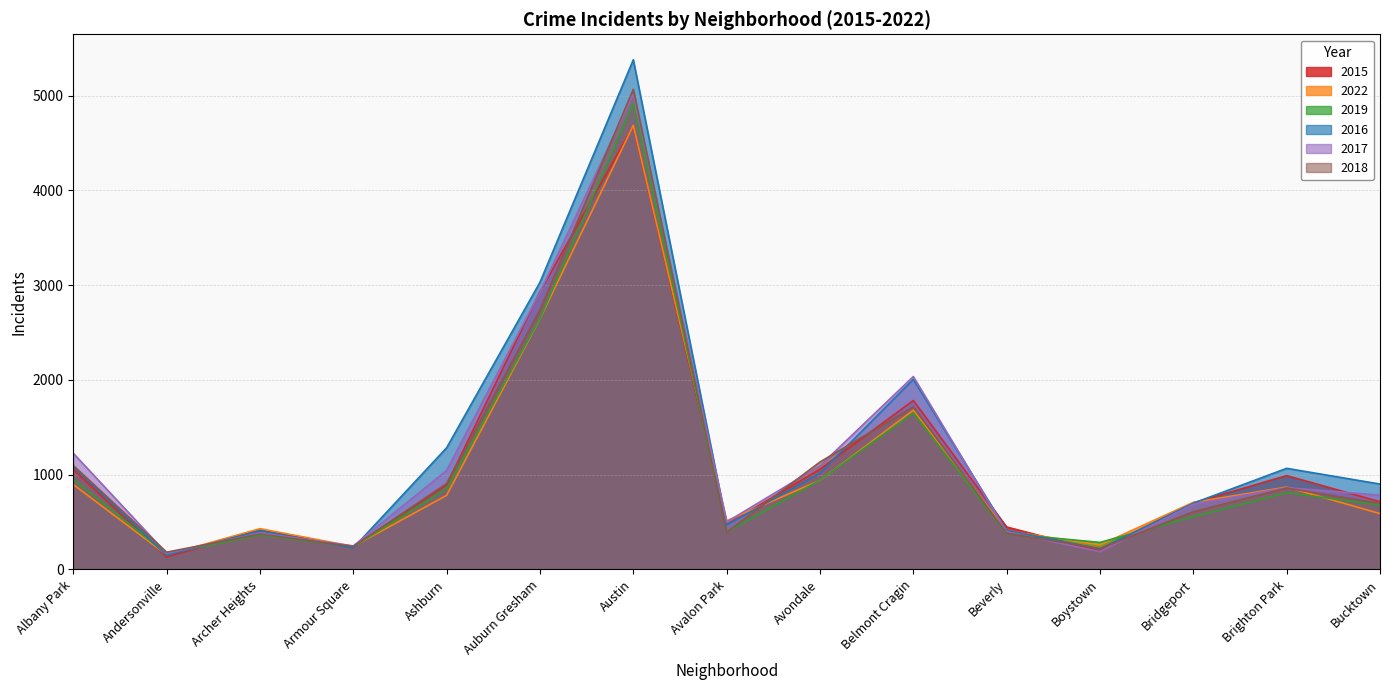

Which series has the widest spread of values?

2016